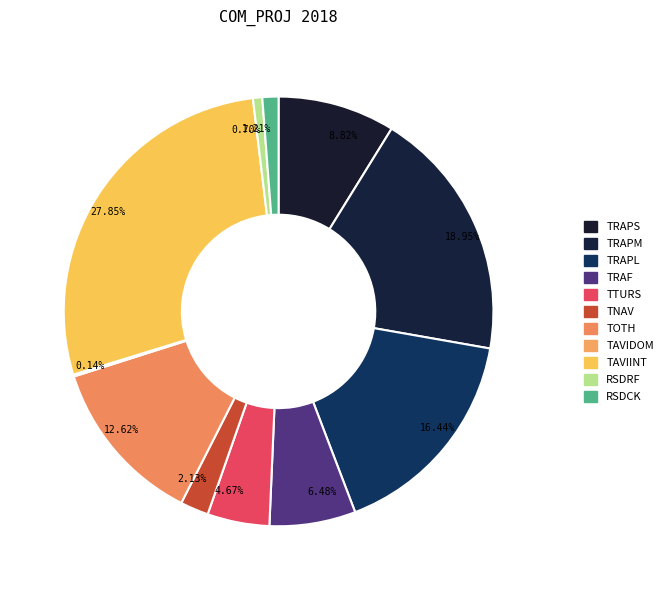

The TRAPS slice represents 9% of the pie. True or false?

True